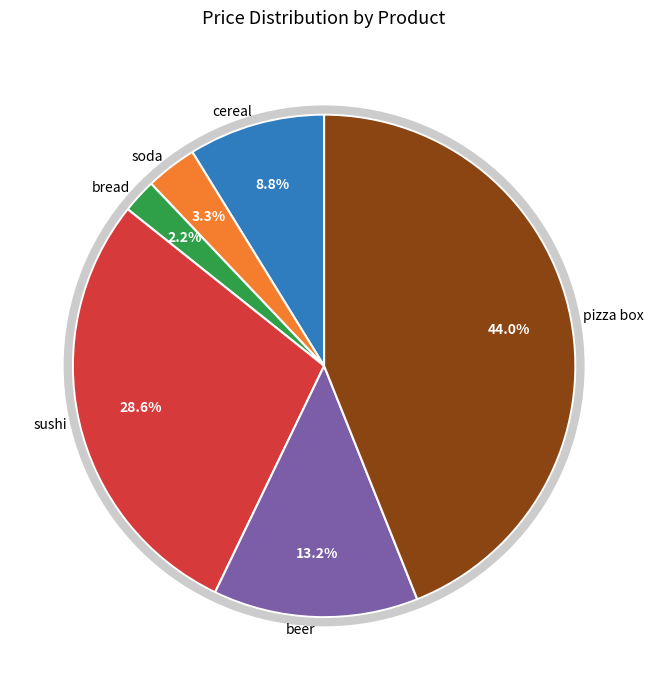

What is the smallest slice in the pie chart?

bread